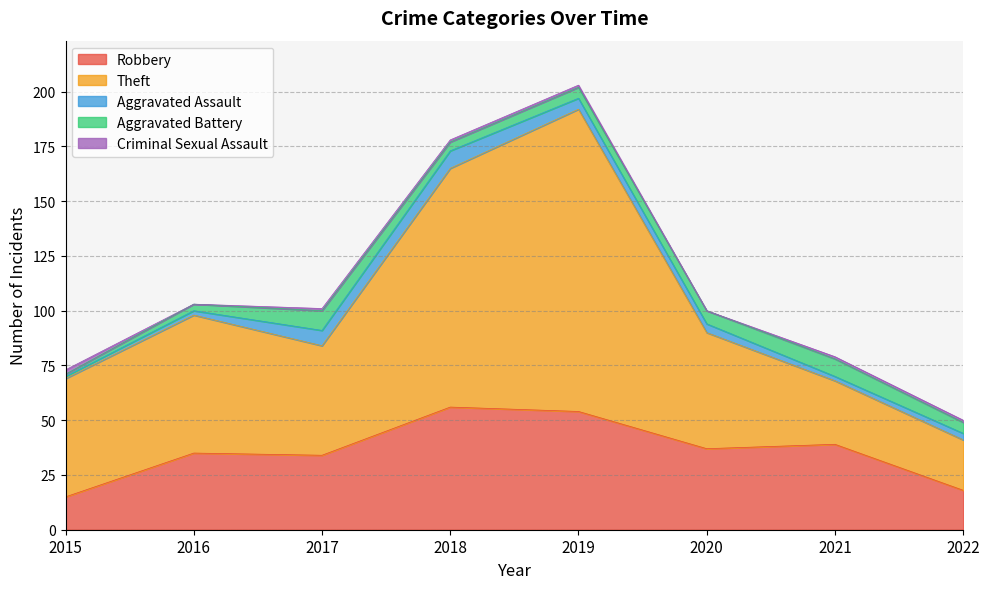

What is the average value of the Aggravated Assault series?

4